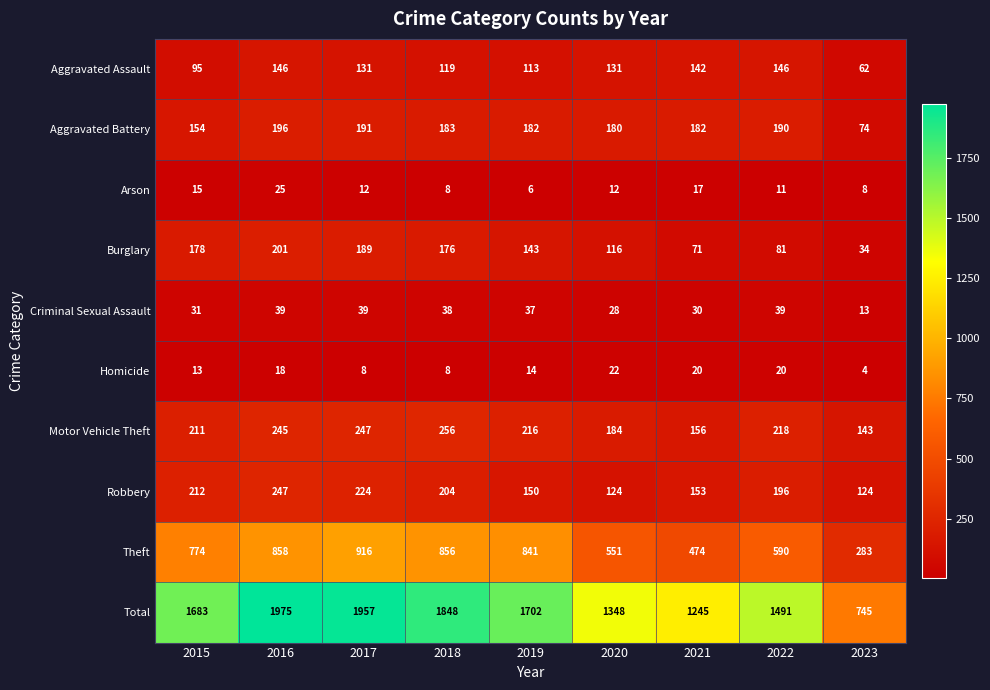

Where does the Arson series first go above 12?

2015